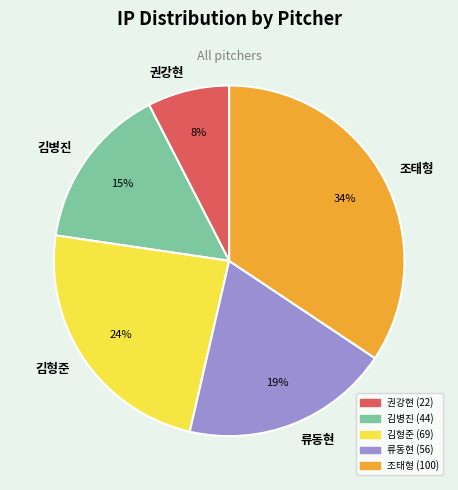

Which category has the biggest portion of the pie?

조태형